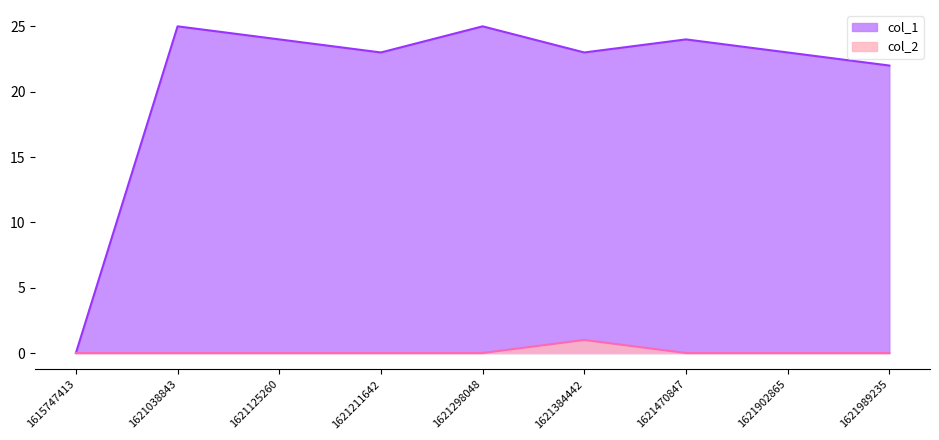

How many categories are shown in the chart?

9